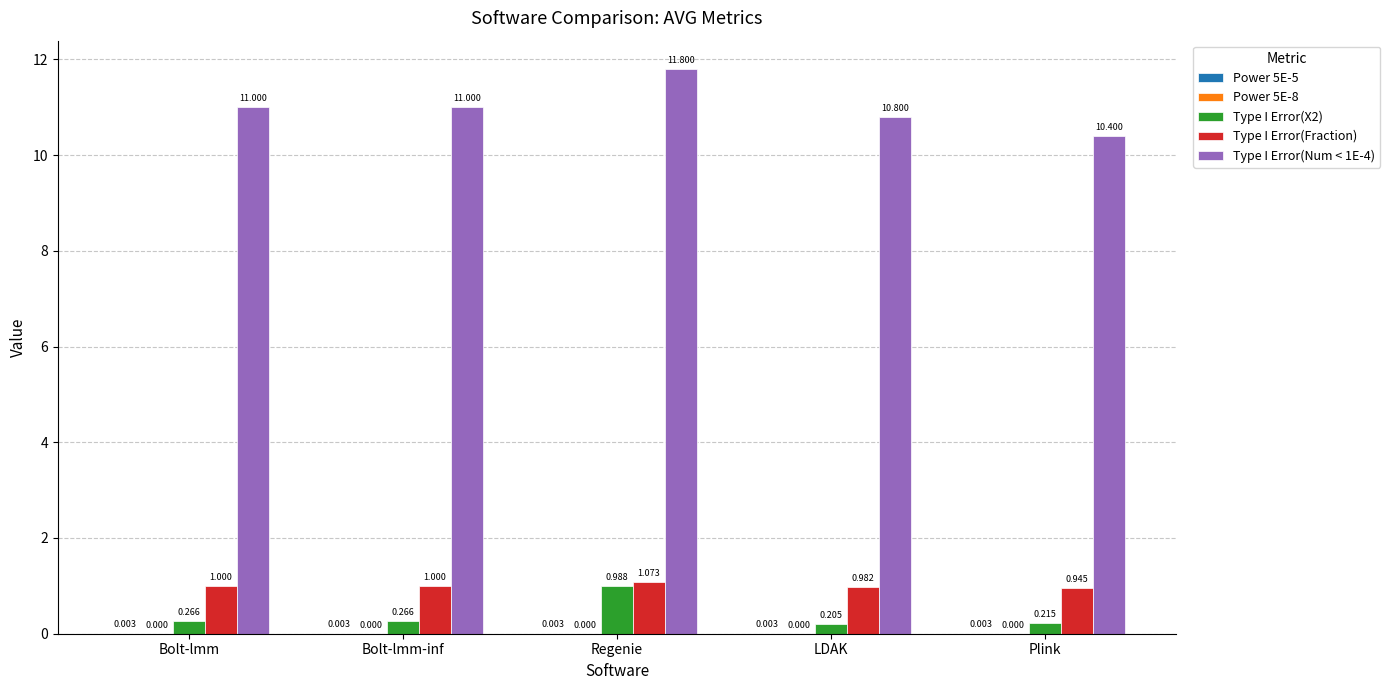

Which category has the highest value across all series?

Regenie